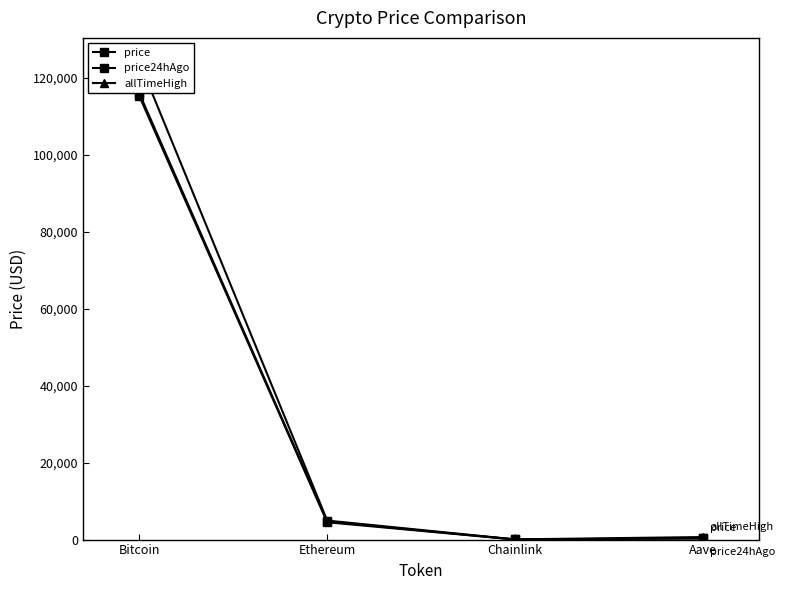

The value of price24hAgo at Bitcoin is 115217.0. True or false?

True